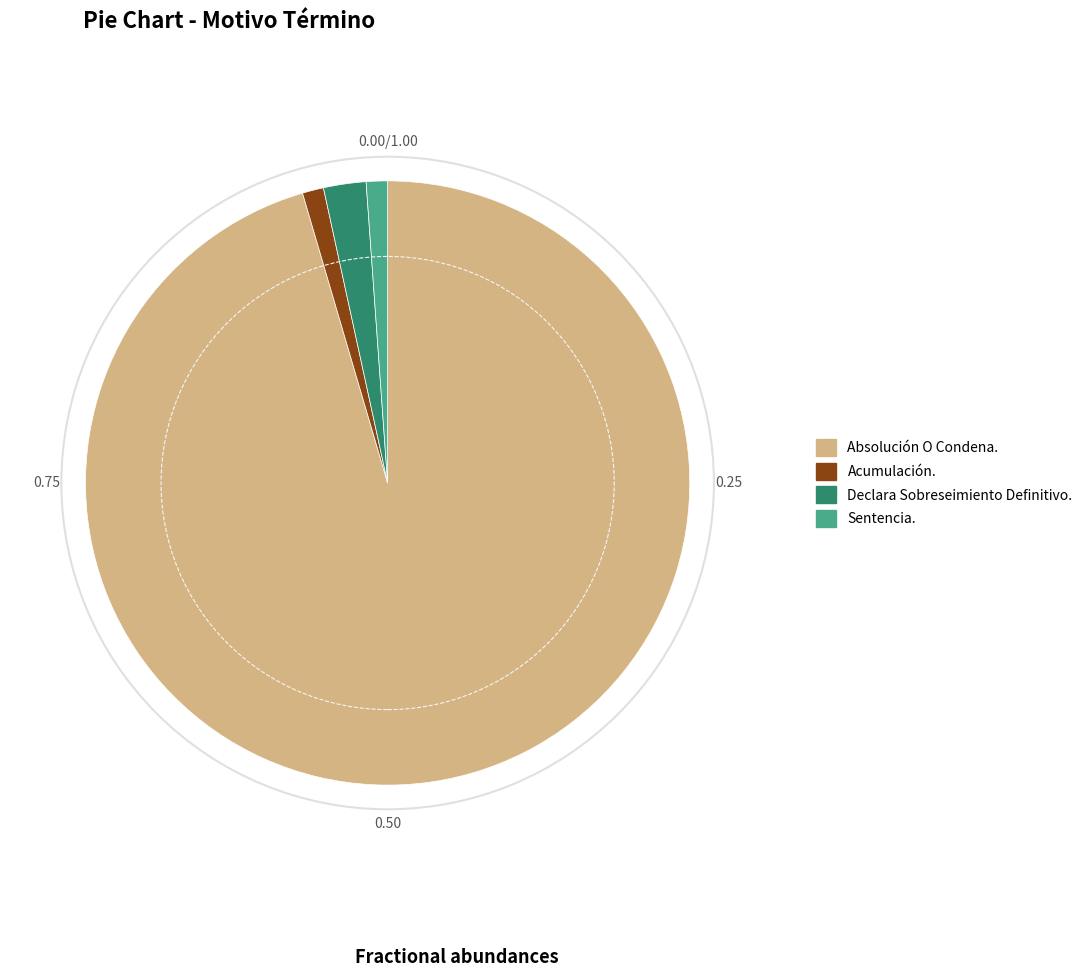

Approximately how many times larger is the value at Declara Sobreseimiento Definitivo. compared to Sentencia.?

2.0